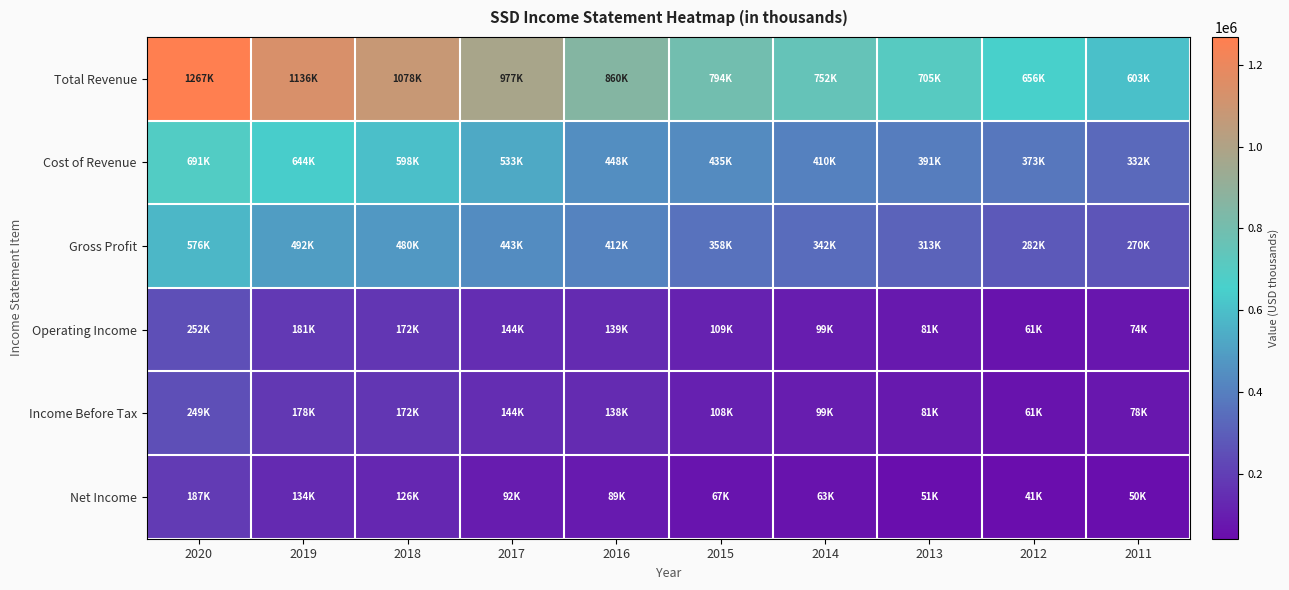

Reading left to right, list all the values displayed in this chart.

Total Revenue: 2020=1267900	2019=1136500	2018=1078800	2017=977000	2016=860700	2015=794100	2014=752100	2013=705300	2012=656200	2011=603400
Cost of Revenue: 2020=691600	2019=644400	2018=598500	2017=533600	2016=448200	2015=435100	2014=410100	2013=391800	2012=373800	2011=332600
Gross Profit: 2020=576400	2019=492100	2018=480300	2017=443400	2016=412500	2015=358900	2014=342000	2013=313500	2012=282500	2011=270800
Operating Income: 2020=252400	2019=181300	2018=172600	2017=144400	2016=139500	2015=109000	2014=99300	2013=81500	2012=61700	2011=74100
Income Before Tax: 2020=249600	2019=178400	2018=172100	2017=144400	2016=138900	2015=108700	2014=99300	2013=81600	2012=61900	2011=78800
Net Income: 2020=187000	2019=134000	2018=126600	2017=92600	2016=89700	2015=67900	2014=63500	2013=51000	2012=41900	2011=50900